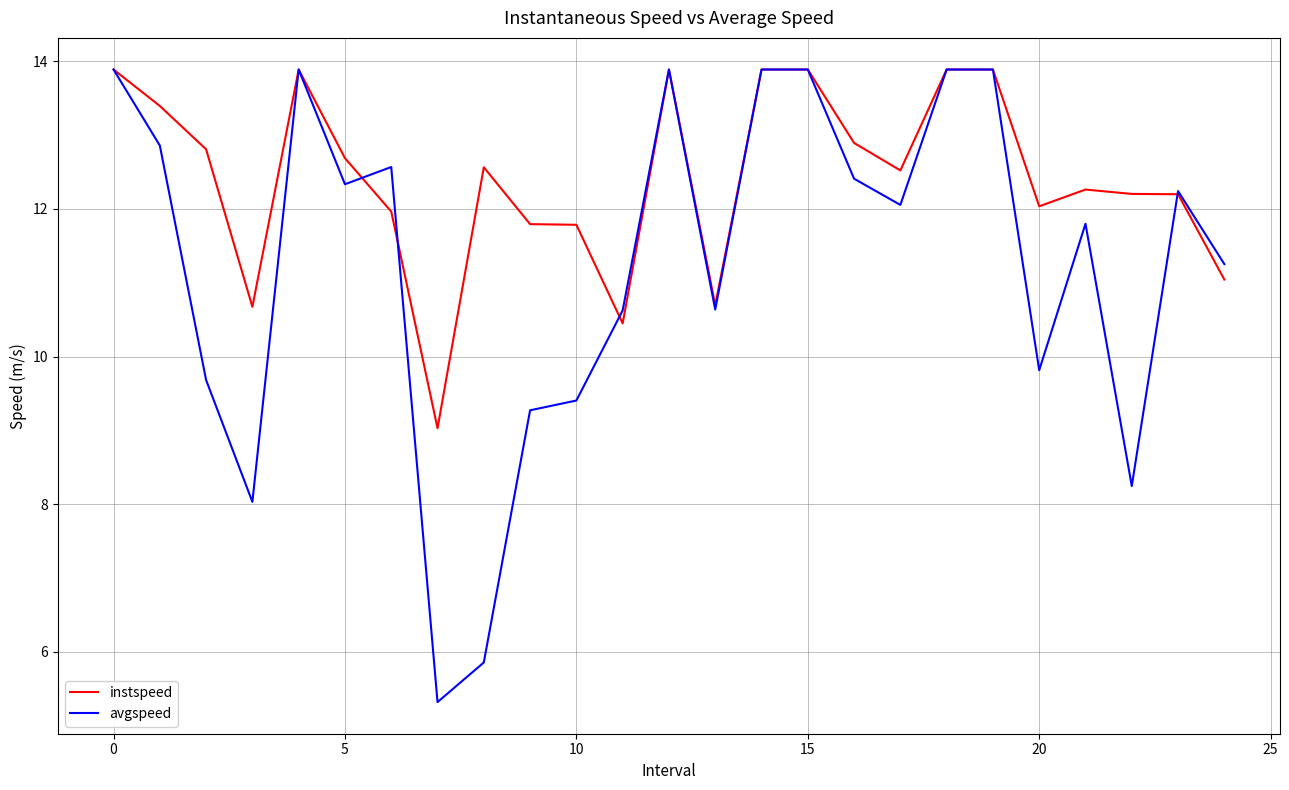

Which series has the widest spread of values?

avgspeed